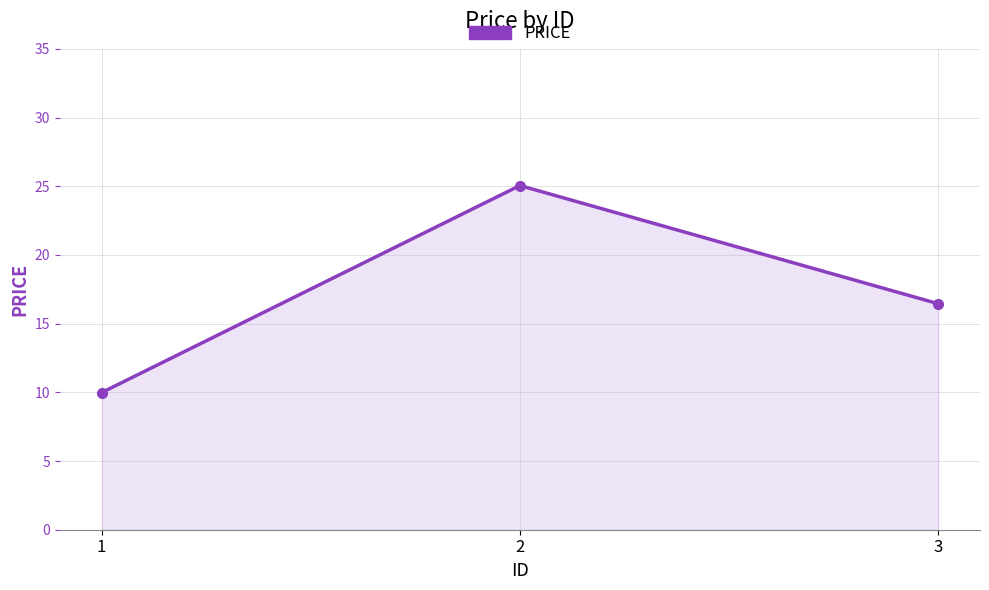

At which category does the chart reach its peak across all series?

2